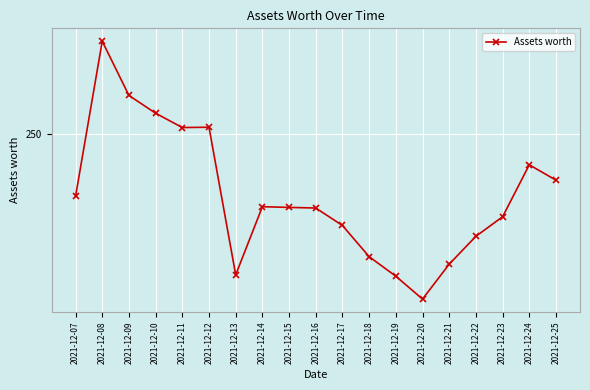

Does the chart have visible grid lines?

Yes